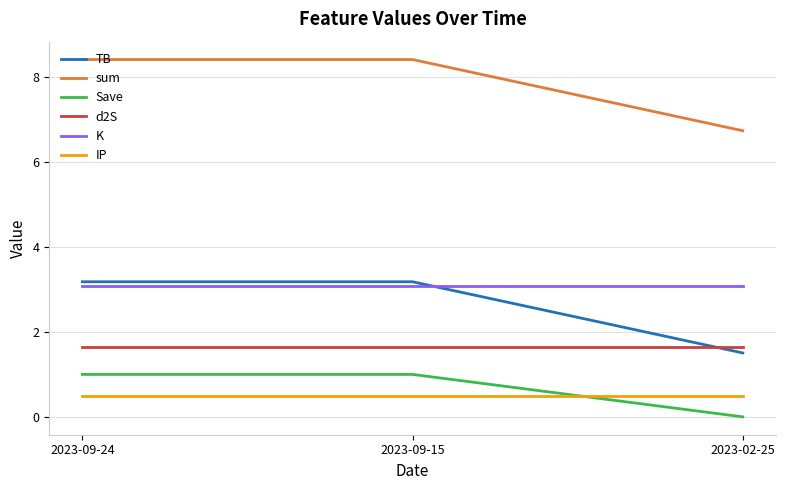

What is the lowest value of the K series?

3.1